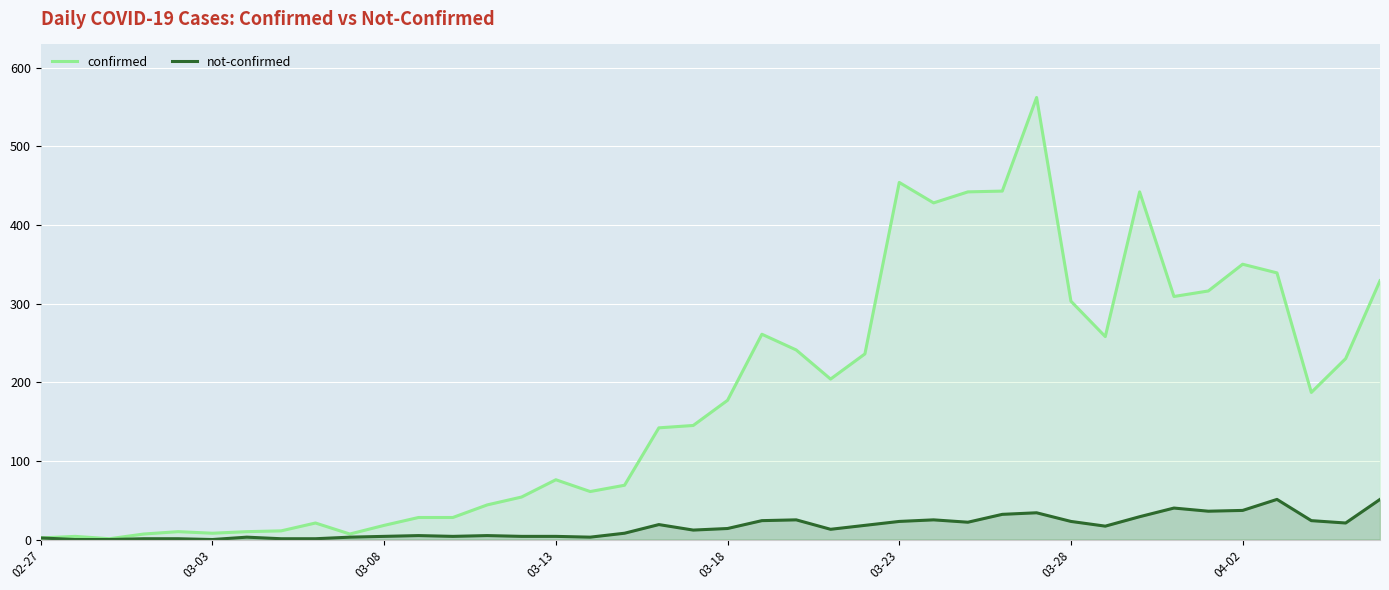

Which series has the largest total across all categories?

confirmed